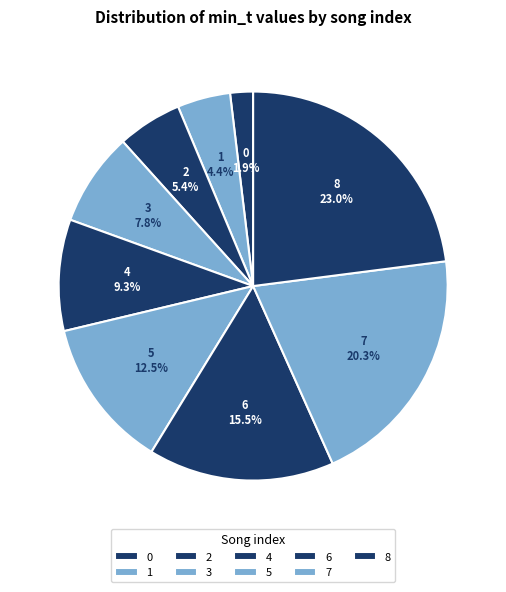

Do 6 and 4 together represent more than half of the pie?

No